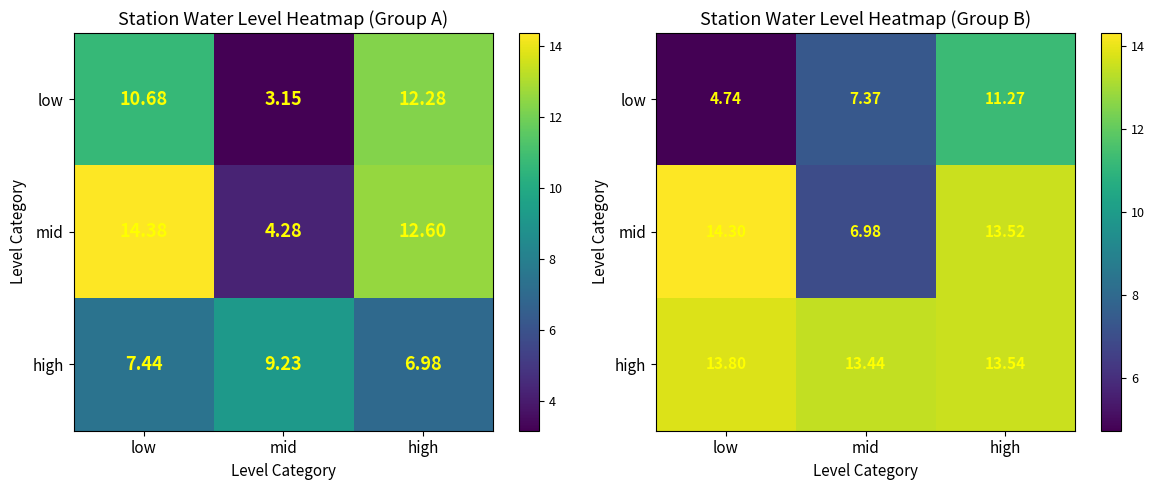

Which series has the largest range (max minus min)?

mid